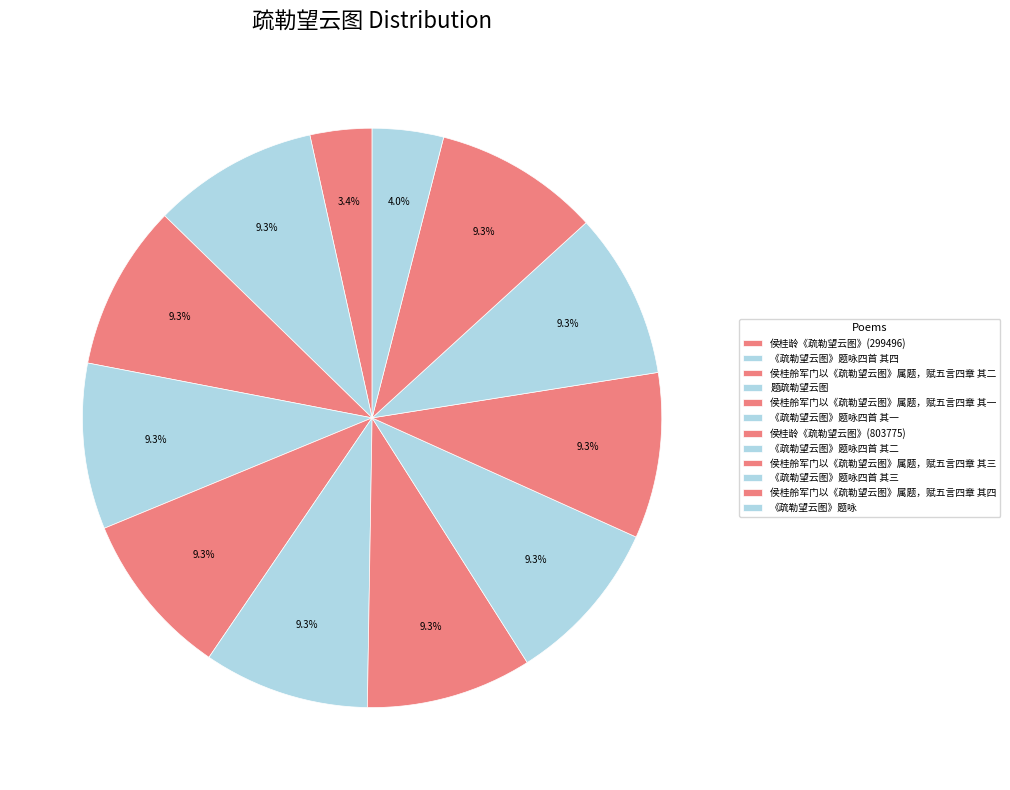

Count the number of slices in the pie.

12